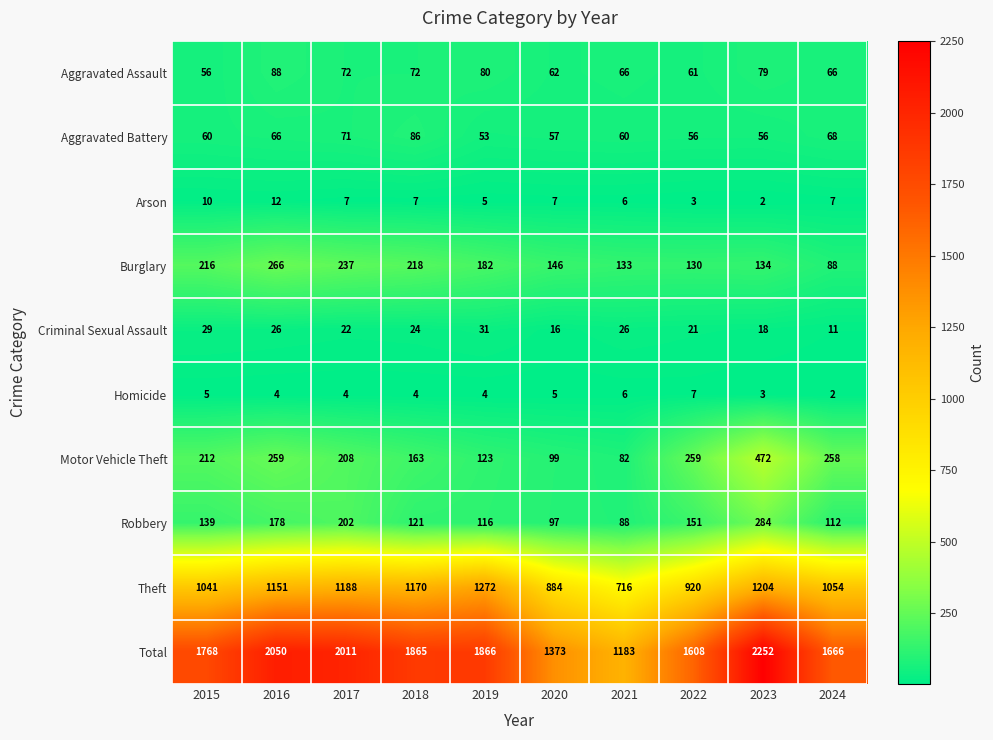

What is the minimum value for Theft?

716